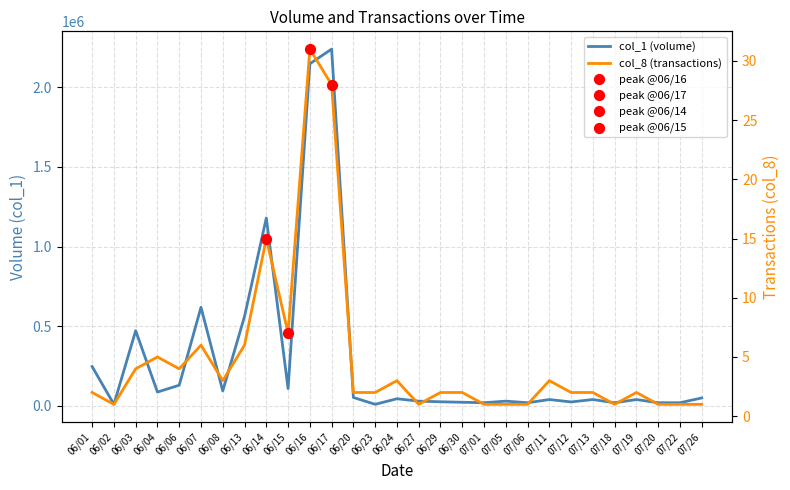

At which category is the sum across all series the highest?

06/17